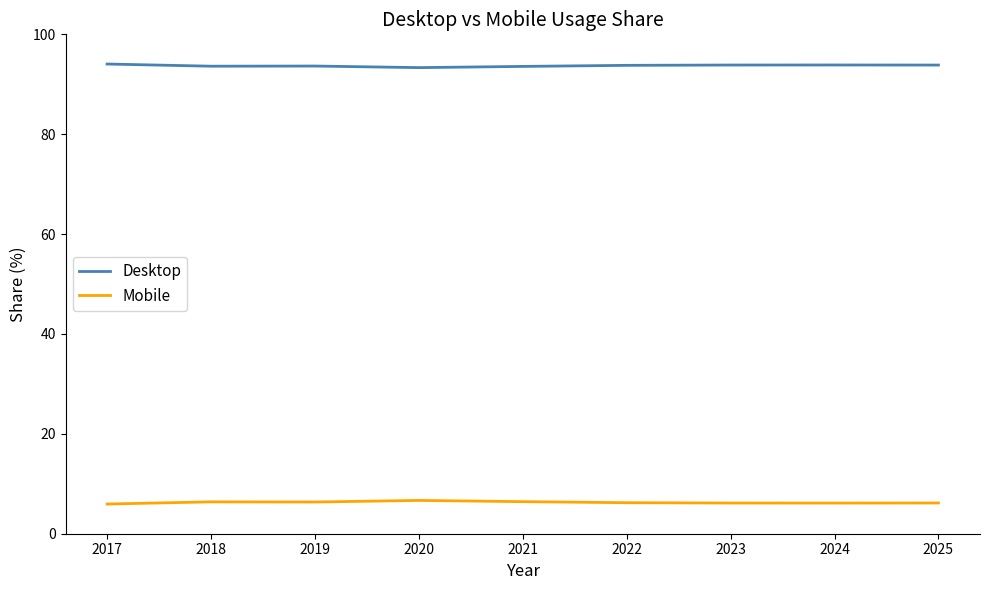

What is the smallest value displayed?

5.9